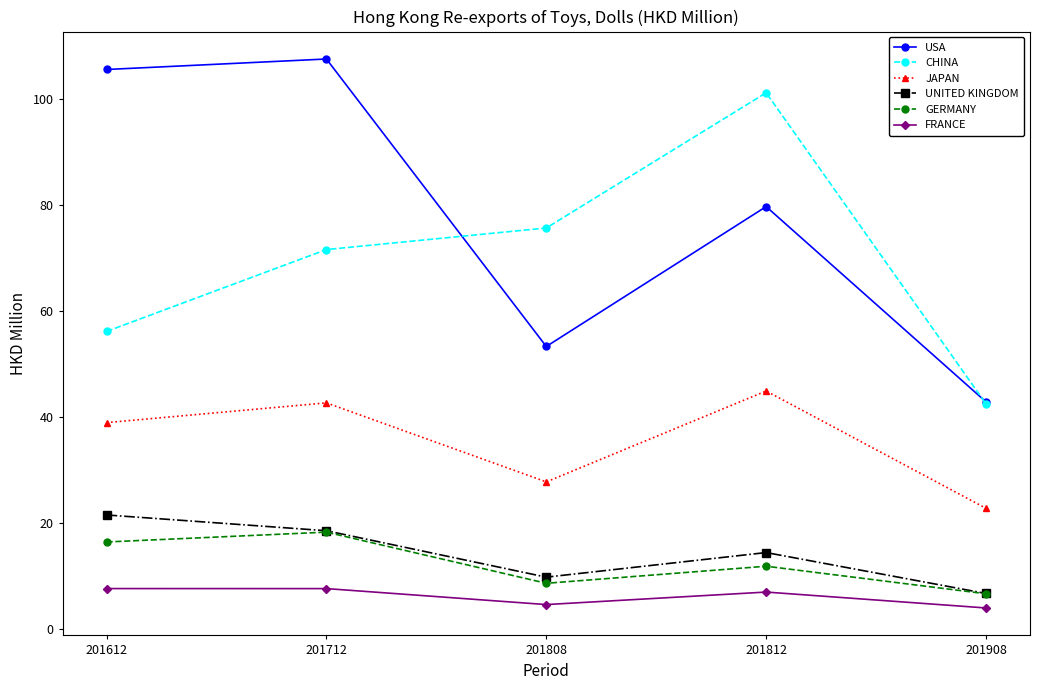

Where is the first local minimum for GERMANY?

201808